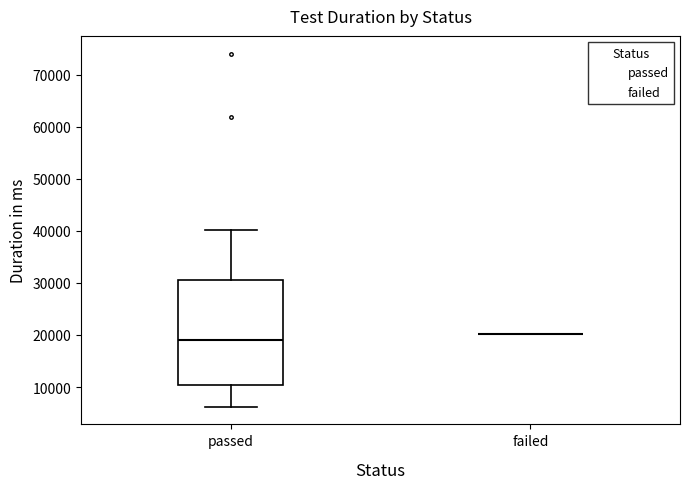

Reading left to right, transcribe this box plot: for each box, give where its median line is, the range the box spans, and where its two whiskers end, as read against the y-axis. The values are not printed on the chart, so give them approximately, as read against the axis.

passed: median 19000, box 10000 to 30000, whiskers 6000 to 40000
failed: box collapsed to a line at 20000, whiskers 20000 to 20000